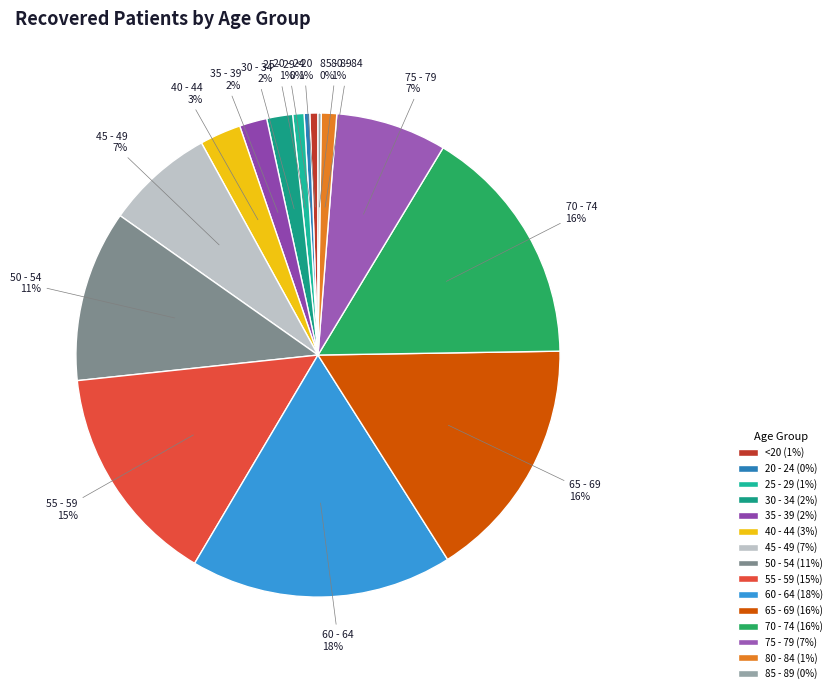

The 80 - 84 slice represents 10% of the pie. True or false?

False